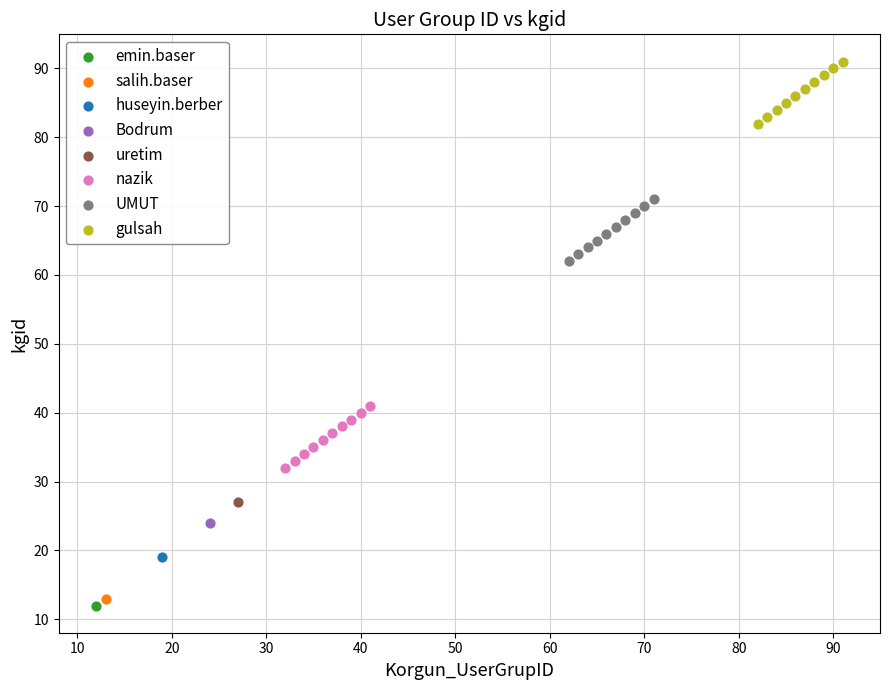

Which series contains the lowest Y value?

emin.baser